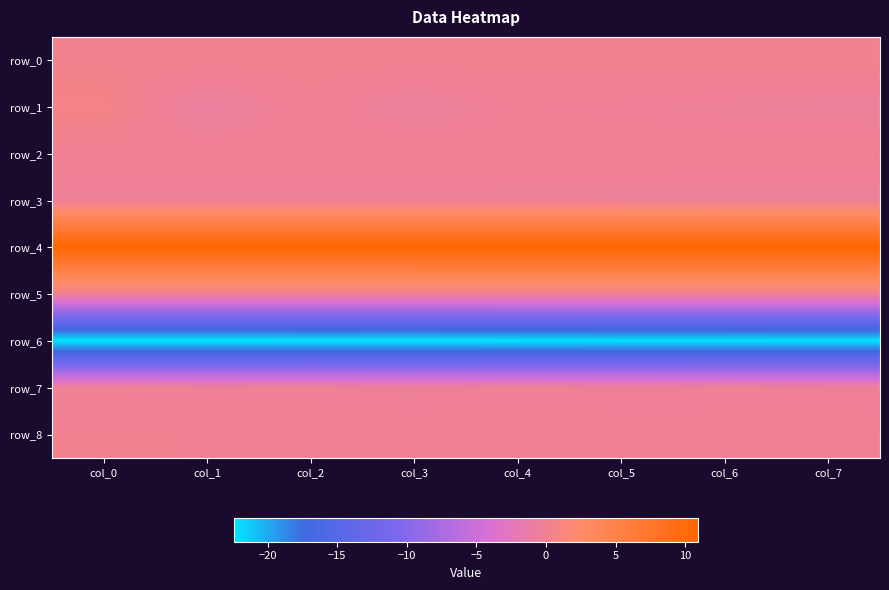

At col_3, list the series in order from largest to smallest.

row_4, row_0, row_2, row_5, row_8, row_7, row_3, row_1, row_6